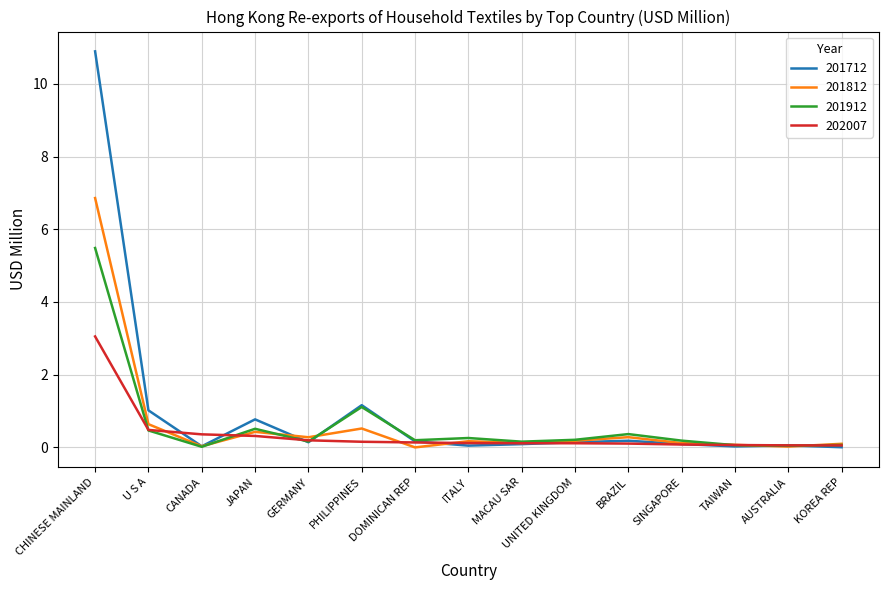

Where is the first local minimum for 201712?

CANADA